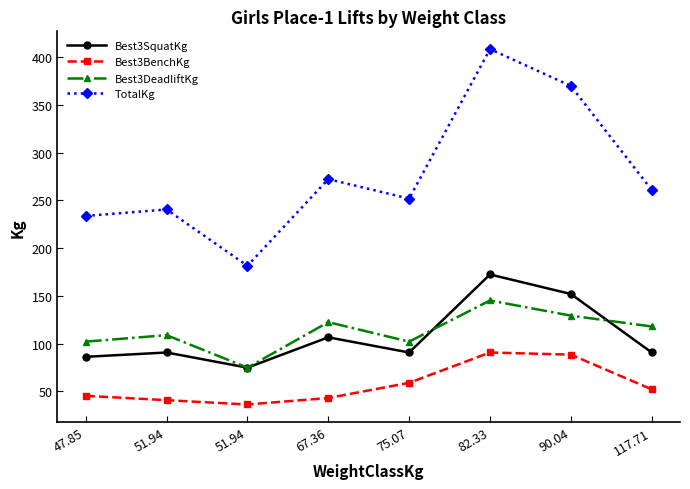

What is the label of the 6th point from the right?

51.94